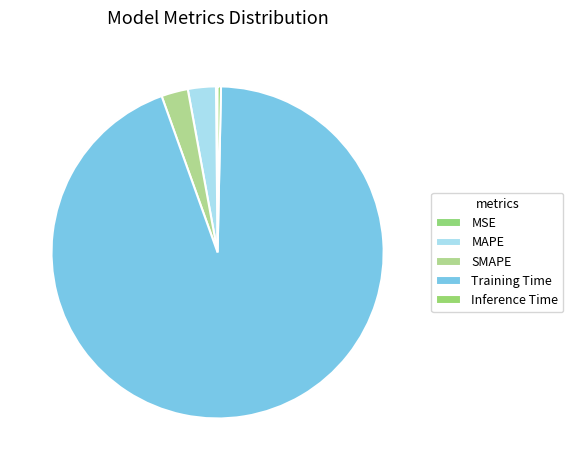

How many segments does this pie chart have?

5